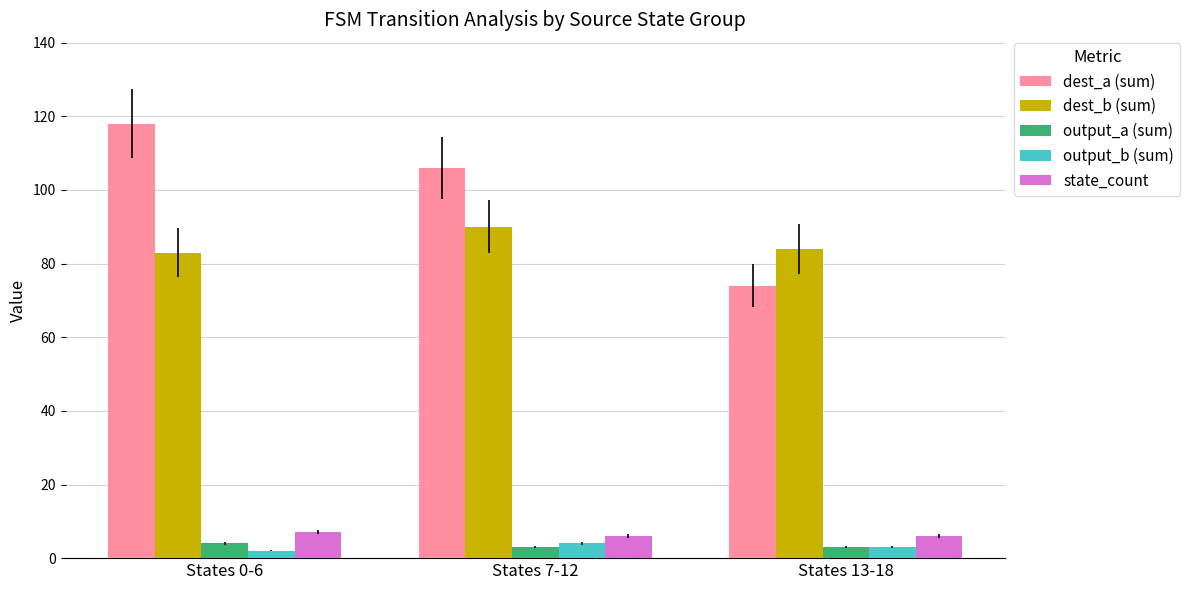

Are the bars grouped side by side (vs. stacked)?

Yes